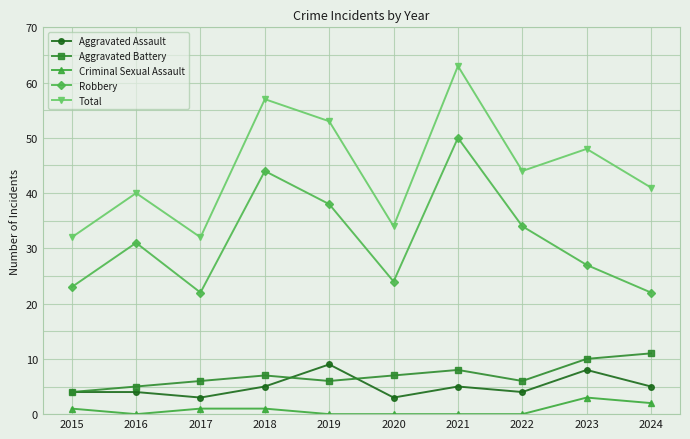

Reading right to left, extract all data points from this chart.

Aggravated Assault: 2024=5	2023=8	2022=4	2021=5	2020=3	2019=9	2018=5	2017=3	2016=4	2015=4
Aggravated Battery: 2024=11	2023=10	2022=6	2021=8	2020=7	2019=6	2018=7	2017=6	2016=5	2015=4
Criminal Sexual Assault: 2024=2	2023=3	2022=0	2021=0	2020=0	2019=0	2018=1	2017=1	2016=0	2015=1
Robbery: 2024=22	2023=27	2022=34	2021=50	2020=24	2019=38	2018=44	2017=22	2016=31	2015=23
Total: 2024=41	2023=48	2022=44	2021=63	2020=34	2019=53	2018=57	2017=32	2016=40	2015=32